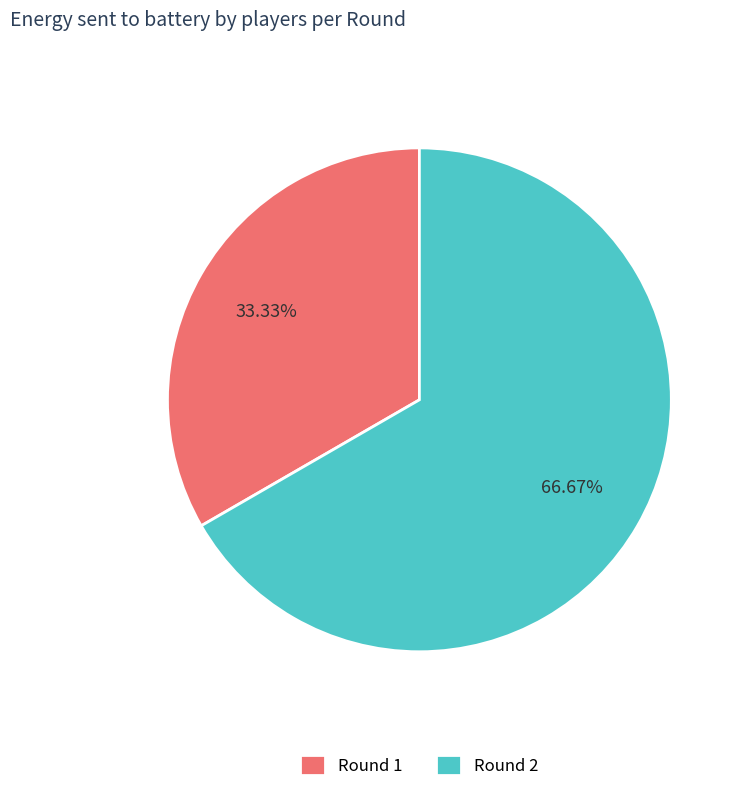

What is the ratio of the value at Round 2 to the value at Round 1?

2.0